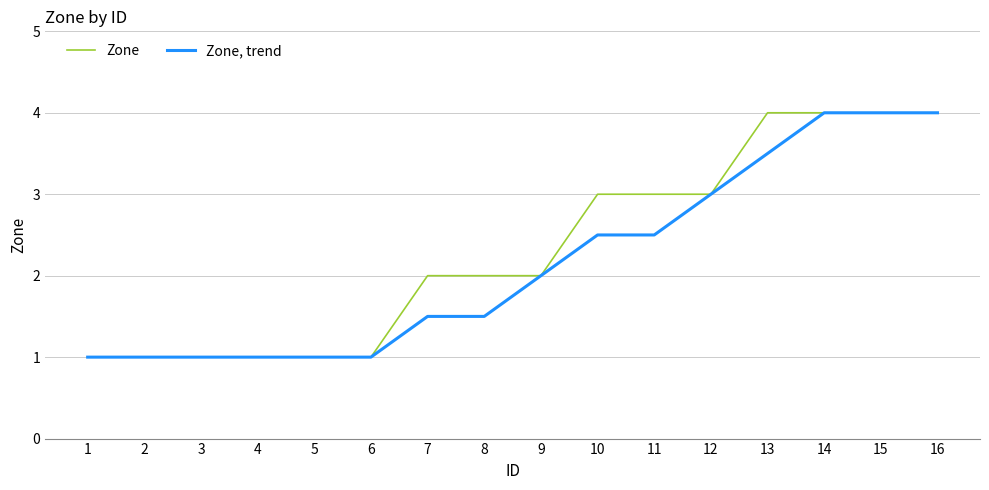

Is the value of Zone, trend at 12 greater than the value of Zone at 15?

No